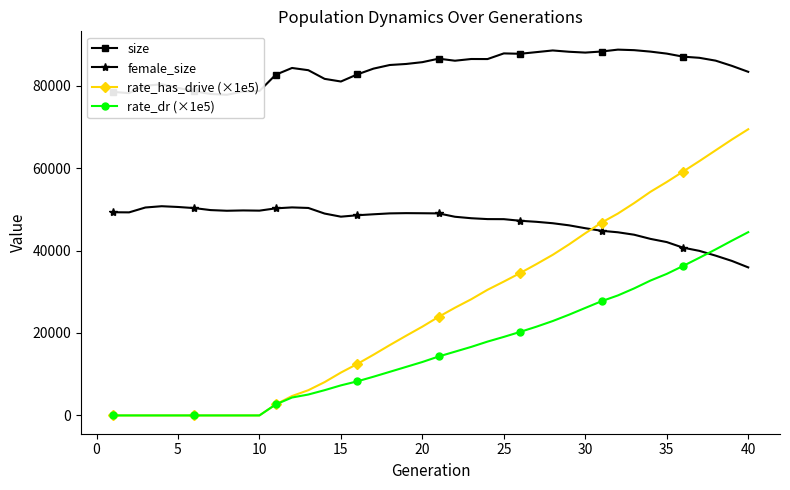

Reading left to right, what are all the values shown in this chart?

size: 78482.0	78190.0	79980.0	80341.0	79453.0	78650.0	77985.0	77778.0	78589.0	78693.0	82652.0	84290.0	83750.0	81650.0	81006.0	82720.0	84130.0	85011.0	85260.0	85701.0	86546.0	86050.0	86465.0	86452.0	87825.0	87734.0	88134.0	88539.0	88224.0	88022.0	88284.0	88741.0	88611.0	88258.0	87774.0	87037.0	86755.0	86067.0	84798.0	83355.0
female_size: 49288.0	49261.0	50442.0	50753.0	50569.0	50298.0	49816.0	49652.0	49730.0	49680.0	50235.0	50465.0	50330.0	48971.0	48217.0	48559.0	48797.0	49014.0	49074.0	49048.0	49010.0	48195.0	47839.0	47628.0	47612.0	47223.0	46970.0	46626.0	46118.0	45416.0	44786.0	44429.0	43838.0	42828.0	42054.0	40699.0	39925.0	38762.0	37479.0	35913.0
rate_has_drive (×1e5): 0.0	0.0	0.0	0.0	0.0	0.0	0.0	0.0	0.0	0.0	2670.2	4708.9	6119.5	8081.5	10398.4	12471.6	14725.0	17063.2	19325.3	21540.6	23923.6	26126.3	28185.1	30482.2	32472.5	34531.5	36708.3	38958.3	41488.0	44197.5	46780.7	48972.7	51516.3	54253.1	56632.5	59154.2	61693.1	64317.9	66940.0	69425.5
rate_dr (×1e5): 0.0	0.0	0.0	0.0	0.0	0.0	0.0	0.0	0.0	0.0	2670.2	4346.1	5070.8	6127.7	7292.7	8262.9	9393.6	10579.0	11770.3	12963.6	14297.9	15465.6	16628.2	17912.8	19054.2	20262.7	21525.2	22895.1	24434.4	26080.7	27712.0	29109.4	30819.2	32719.9	34337.7	36257.0	38245.6	40282.5	42401.7	44458.8